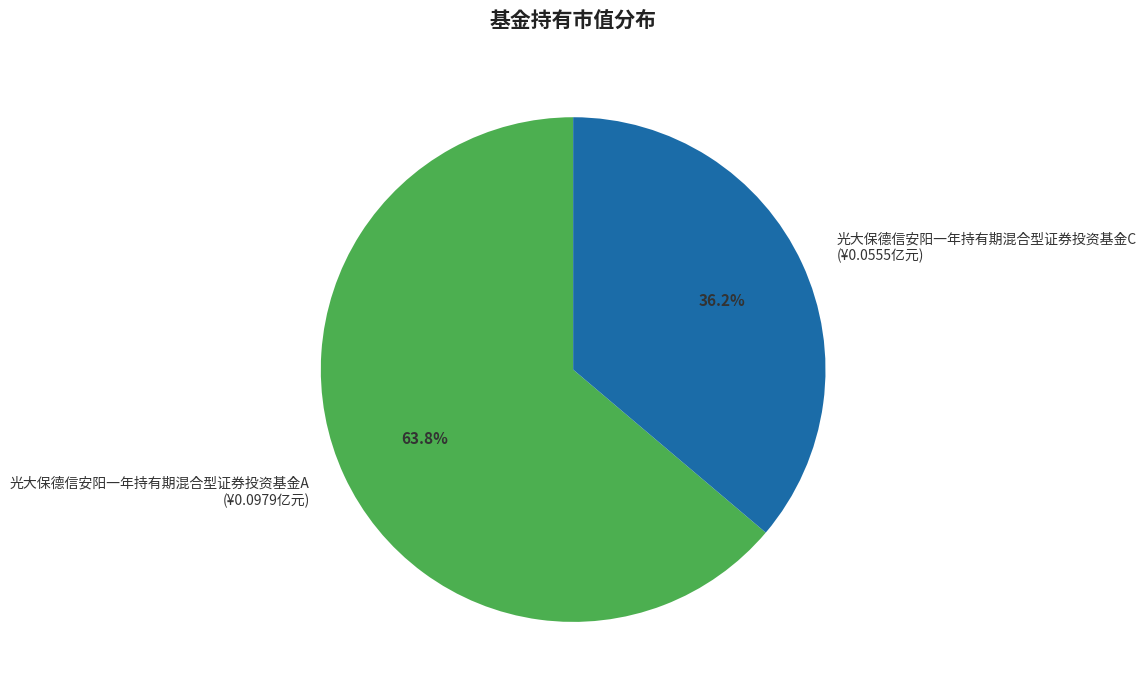

To the nearest percent, what is the average slice percentage?

50%